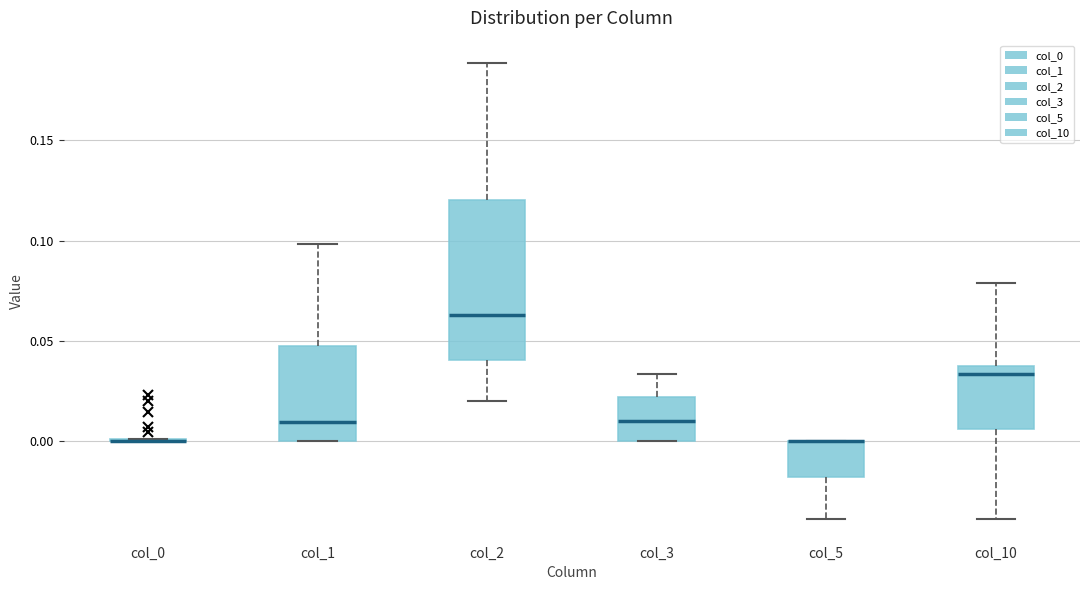

Reading left to right, transcribe this box plot: for each box, give where its median line is, the range the box spans, and where its two whiskers end, as read against the y-axis. The values are not printed on the chart, so give them approximately, as read against the axis.

col_0: box collapsed to a line at 0.000, whiskers 0.000 to 0.000
col_1: median 0.010, box 0.000 to 0.050, whiskers 0.000 to 0.100
col_2: median 0.065, box 0.040 to 0.120, whiskers 0.020 to 0.190
col_3: median 0.010, box 0.000 to 0.020, whiskers 0.000 to 0.035
col_5: median 0.000 (drawn on the box's upper edge), box -0.020 to 0.000, whiskers -0.040 to 0.000
col_10: median 0.035, box 0.005 to 0.040, whiskers -0.040 to 0.080